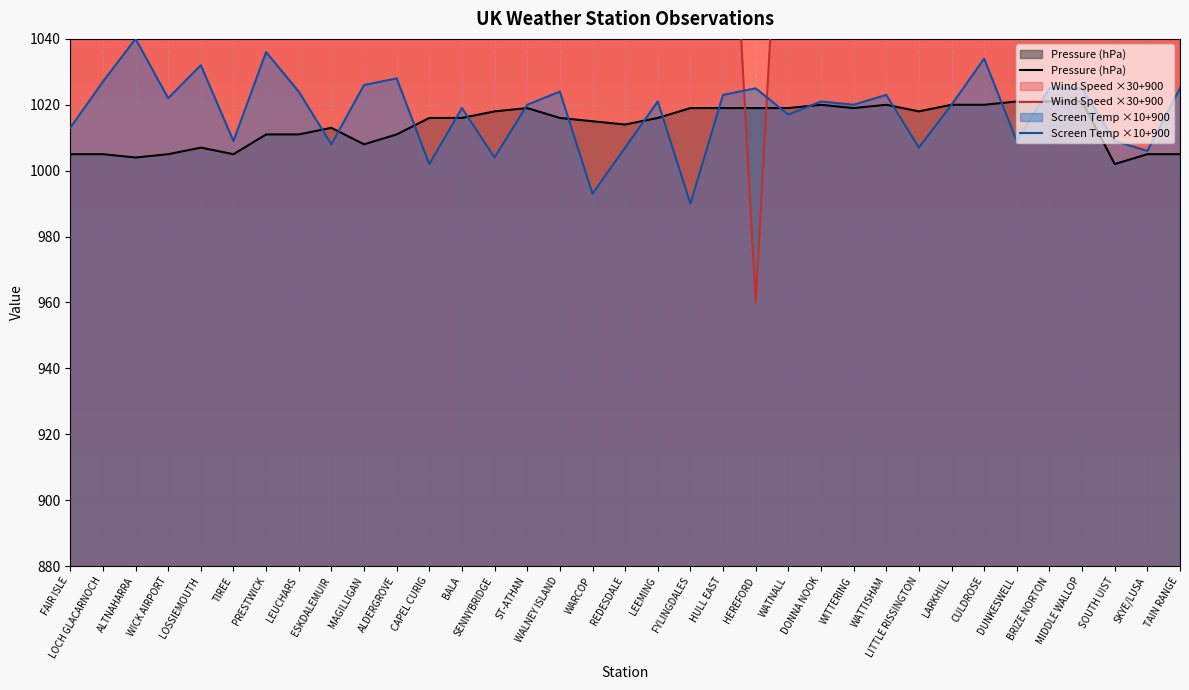

Where do Screen Temp ×10+900 and Pressure (hPa) first cross each other?

LEUCHARS and ESKDALEMUIR